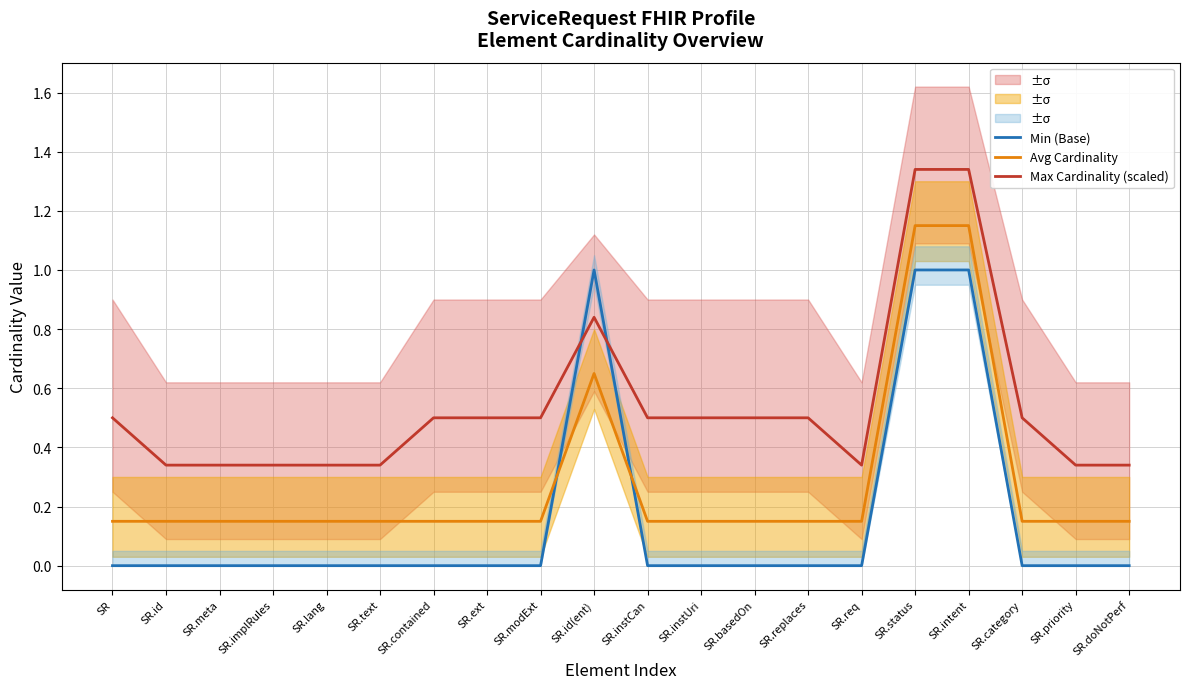

The value of Avg Cardinality at SR.text is 0.1. True or false?

True